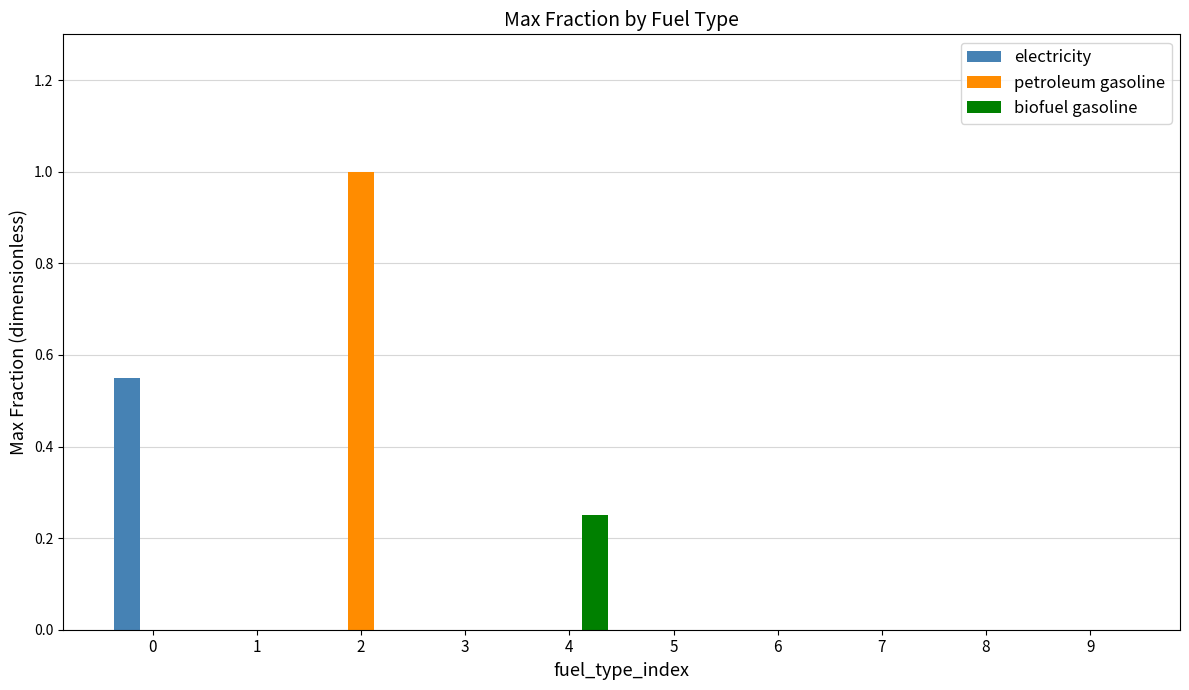

Between 1 and 4, which series saw the biggest shift?

biofuel gasoline